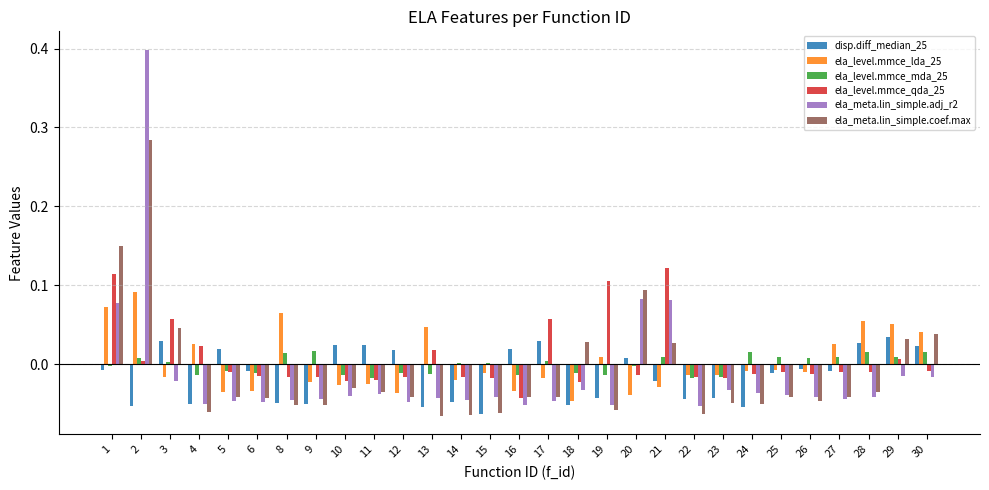

What is the maximum value shown in the chart?

0.4